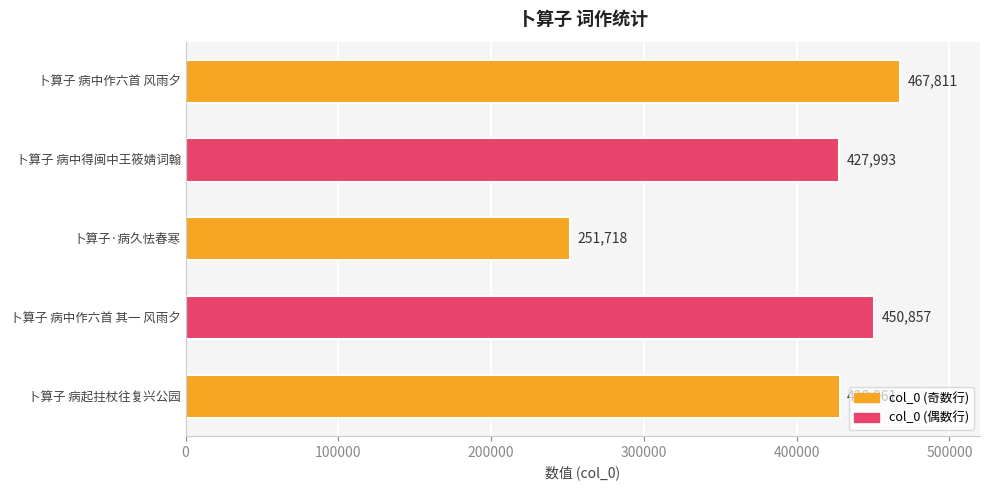

The chart shows a value of 639797 at 卜算子 病起拄杖往复兴公园. True or false?

False